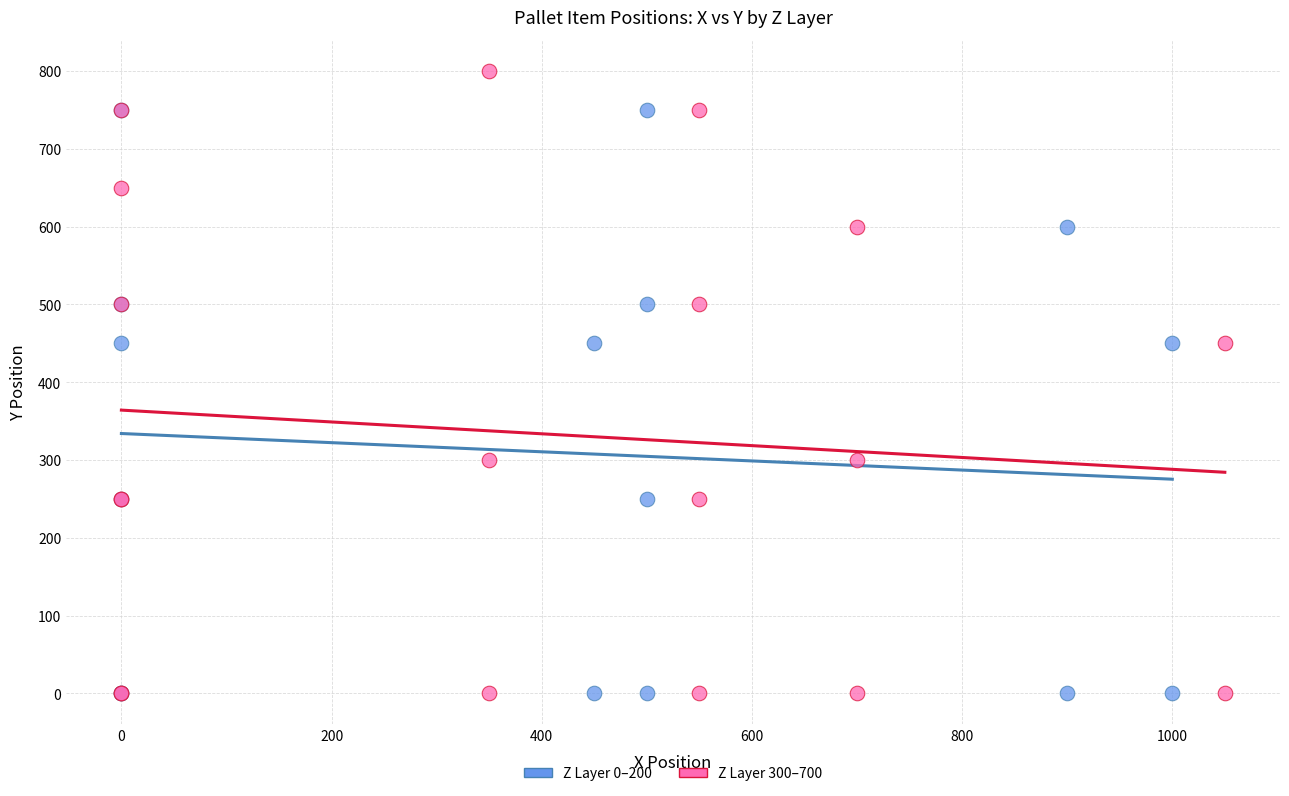

Which series has the largest Y range (max minus min)?

Z Layer 300–700